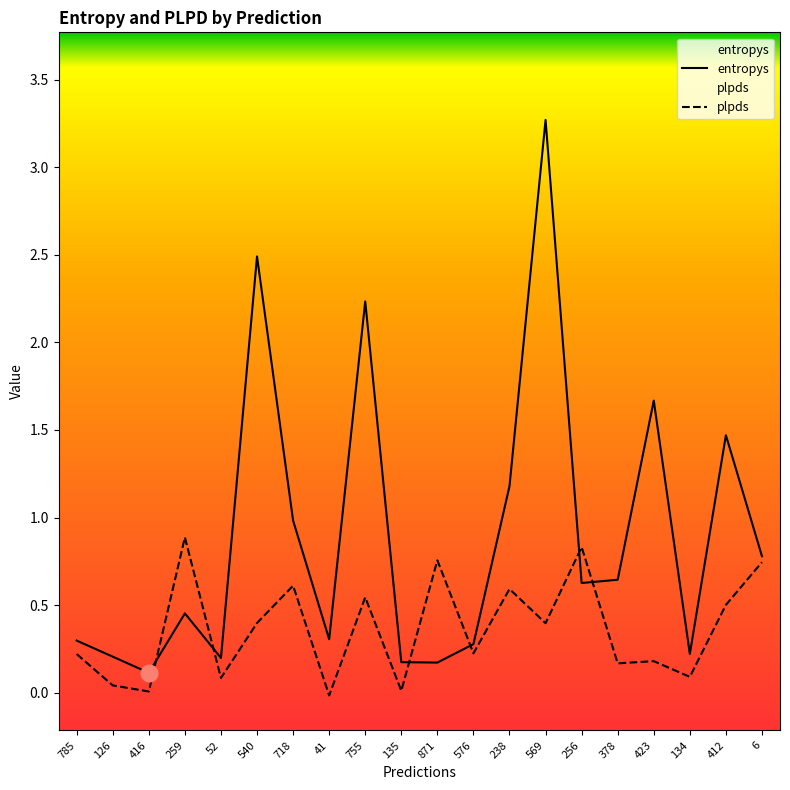

Between 785 and 569, which series saw the biggest shift?

entropys